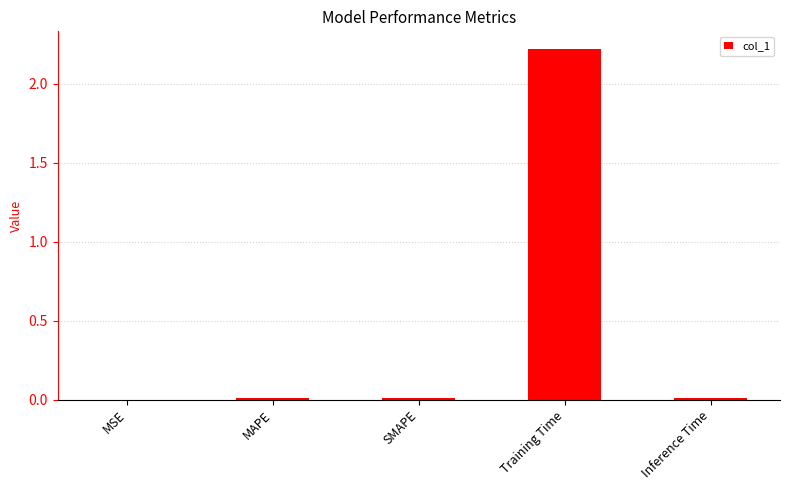

What is the change in value from Training Time to Inference Time?

-2.2